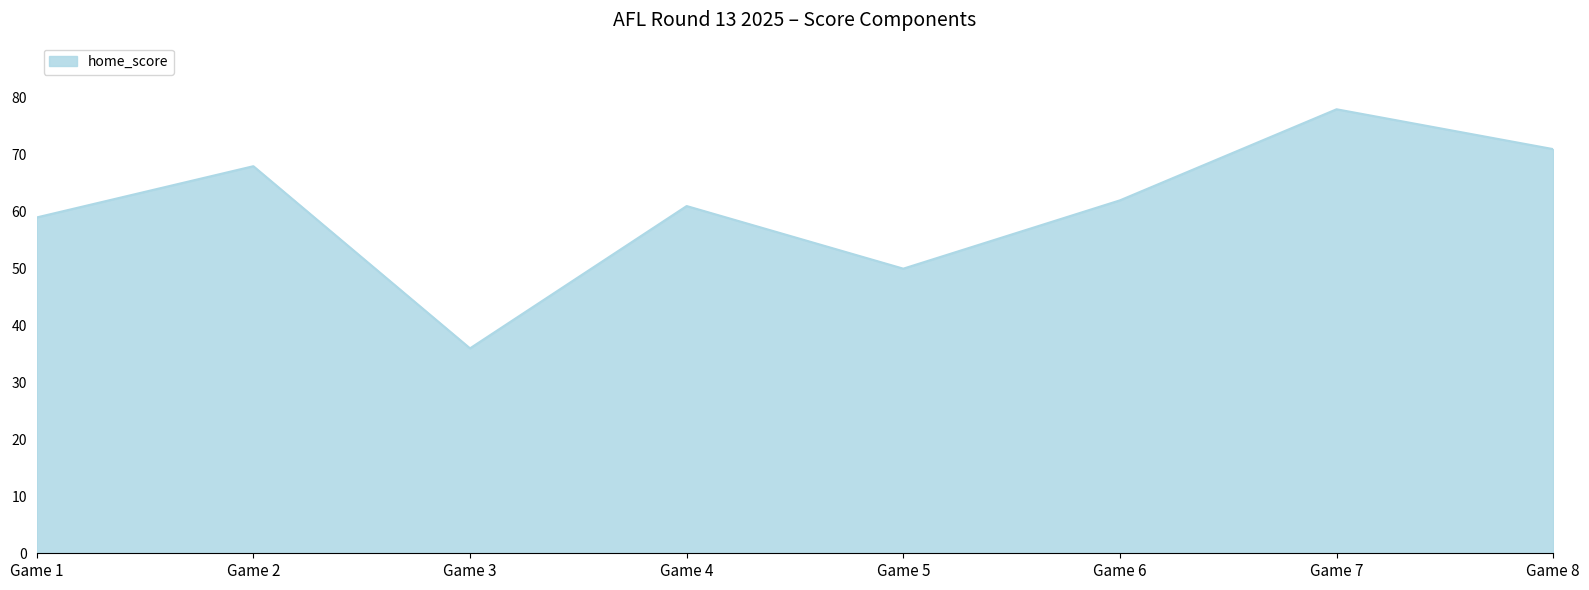

Reading right to left, list all the values displayed in this chart.

71	78	62	50	61	36	68	59